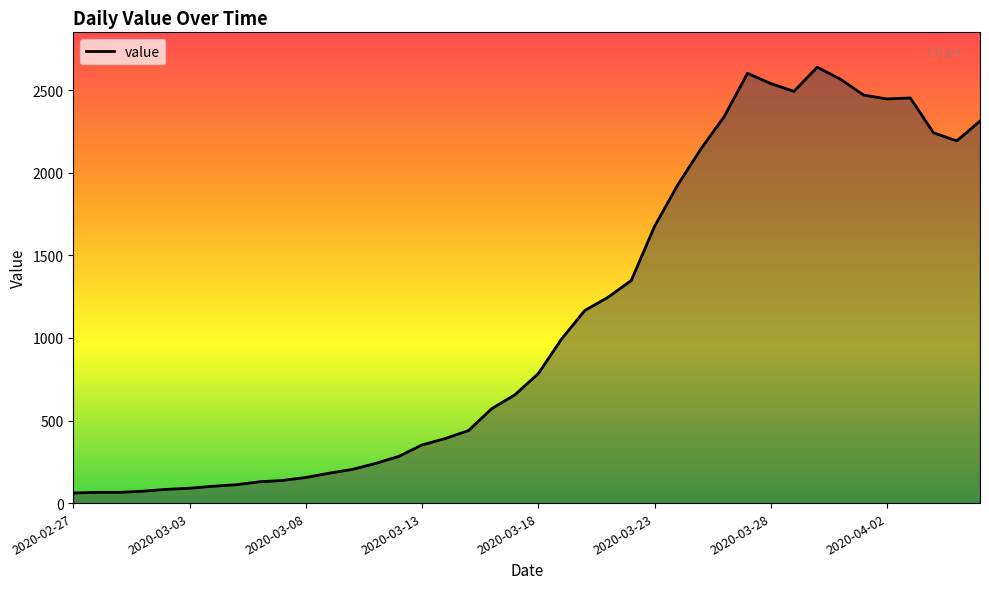

What is the greatest value displayed?

2639